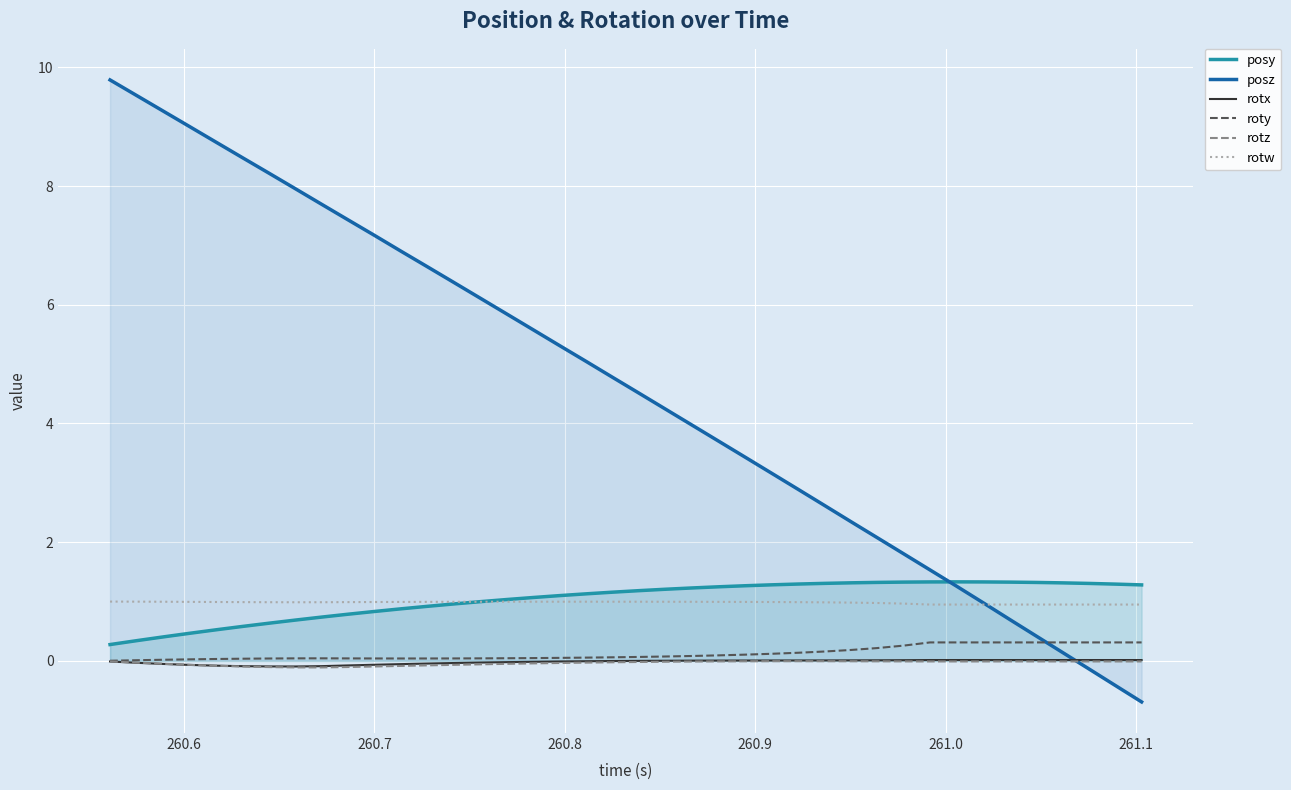

What is the maximum value for posz?

9.8